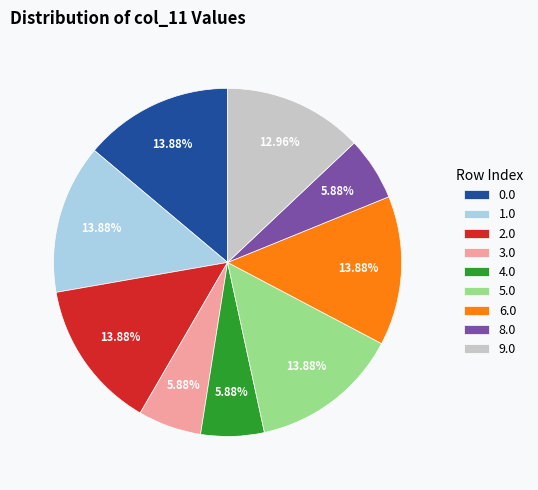

Is it true that 8.0 is 6% of the pie?

True